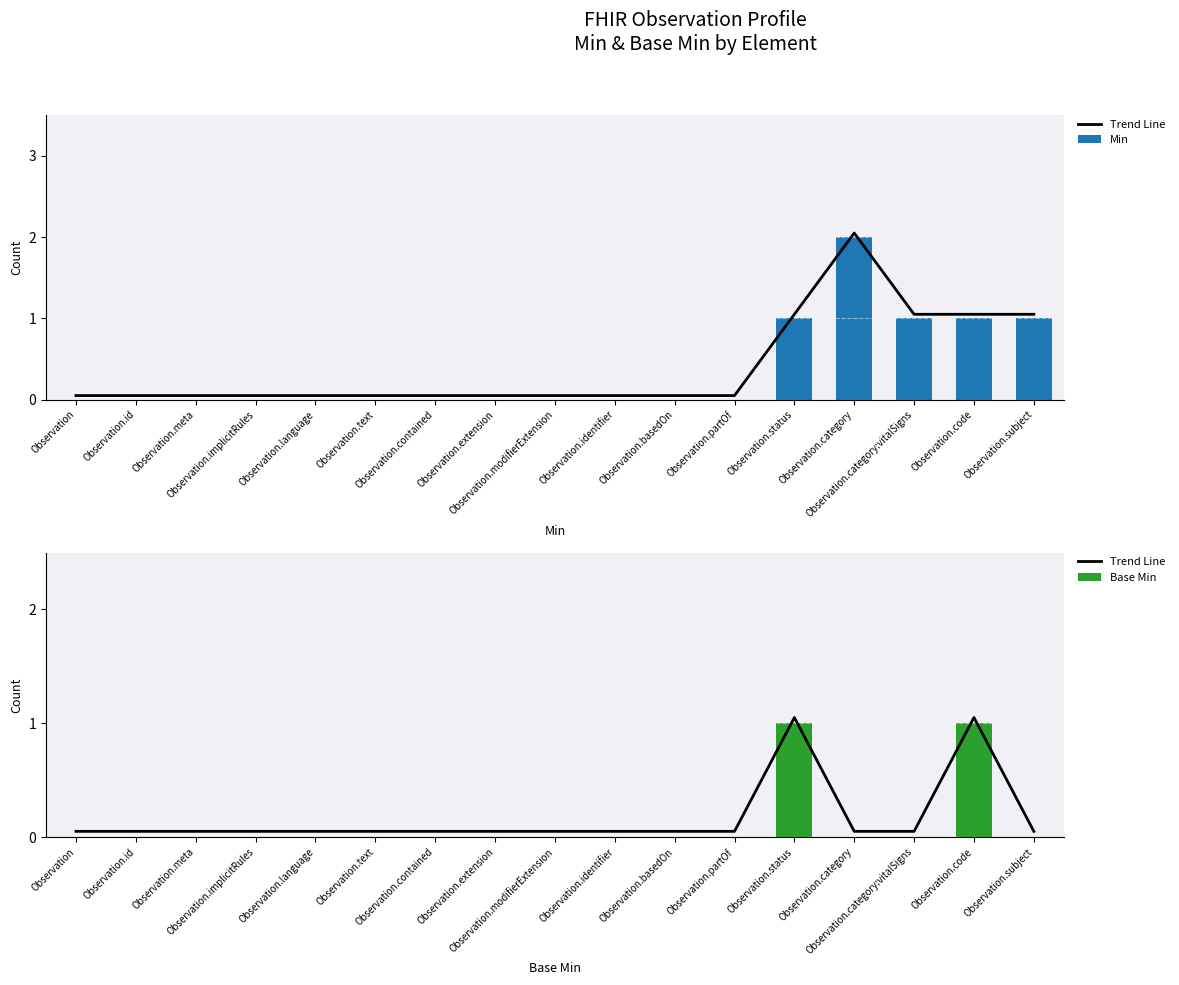

How many data points does each series have?

17